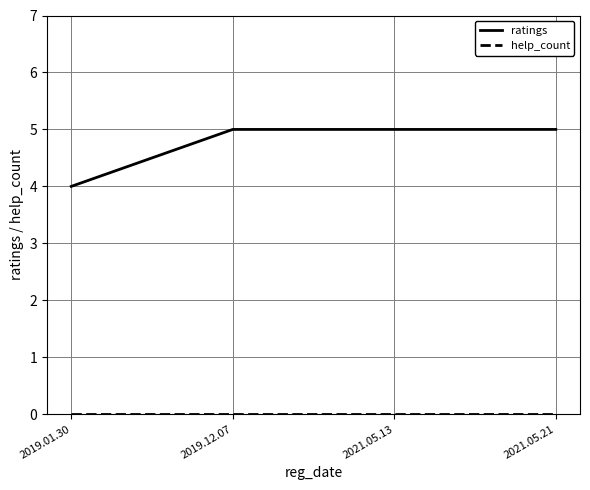

What is the lowest value of the ratings series?

4